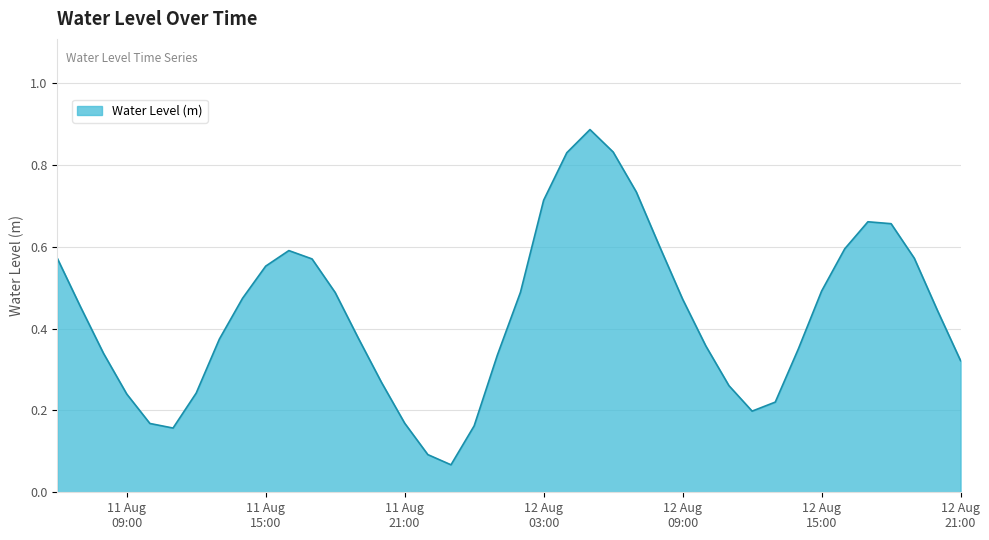

True or false: the data has more than 1 interior local peaks.

True